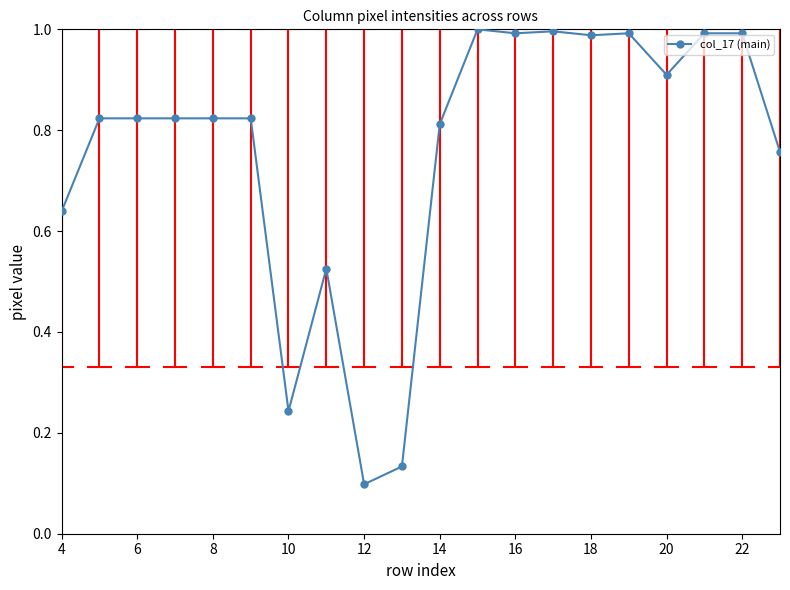

What is the sum of all values?

15.2